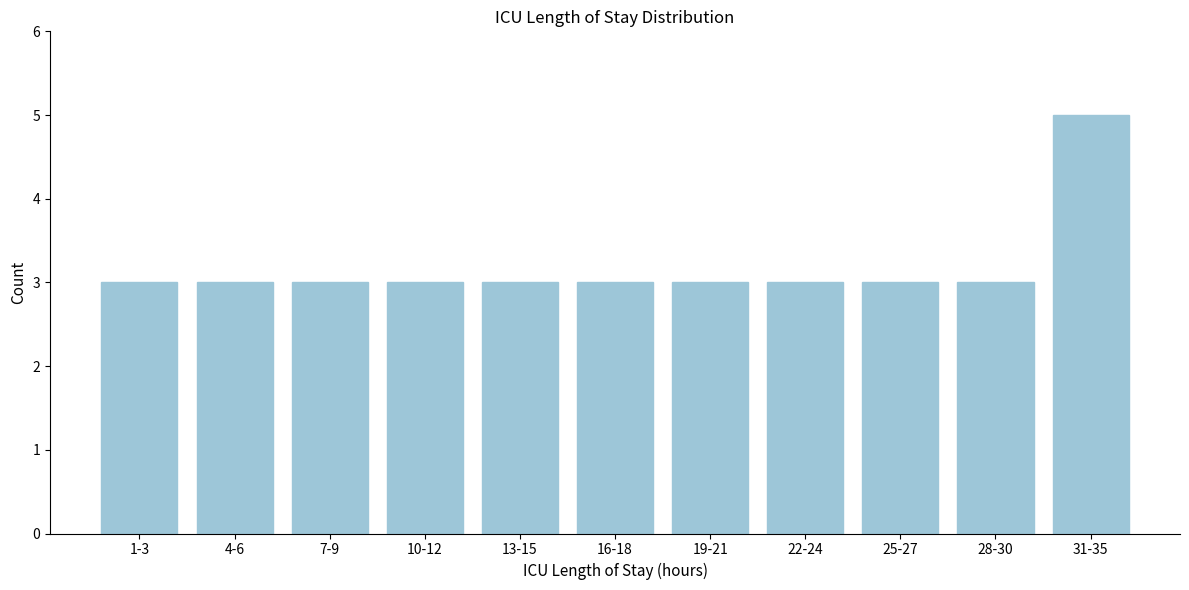

Reading right to left, transcribe all the data shown in this chart.

31-35=5	28-30=3	25-27=3	22-24=3	19-21=3	16-18=3	13-15=3	10-12=3	7-9=3	4-6=3	1-3=3